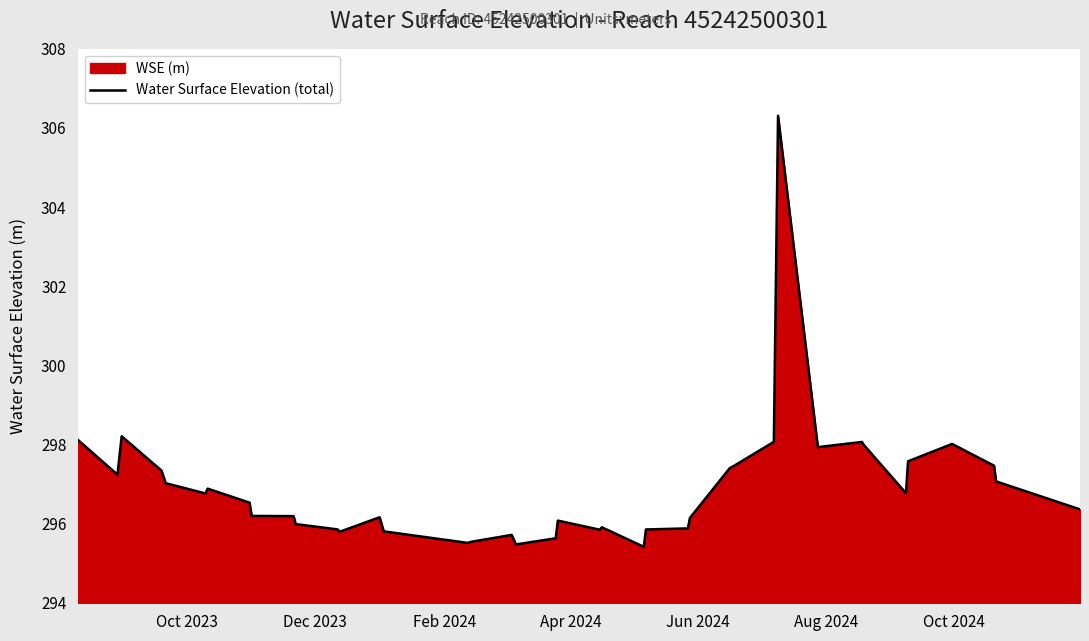

True or false: there are more than 1 points higher than both neighbors.

True